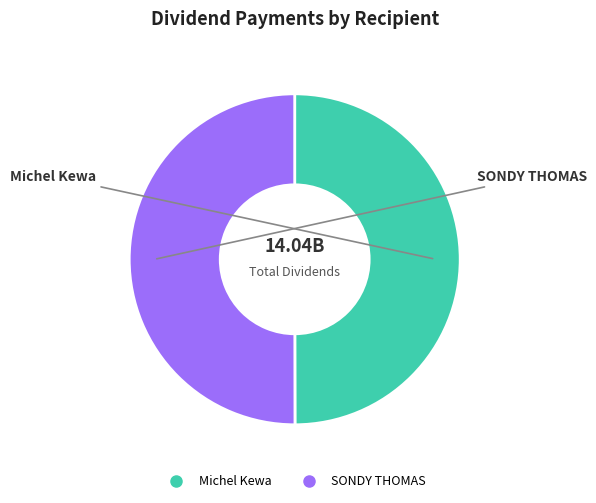

True or false: SONDY THOMAS accounts for 37% of the total.

False